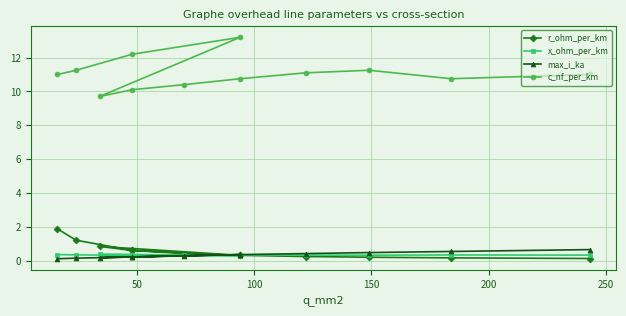

Which series has the largest total across all categories?

c_nf_per_km